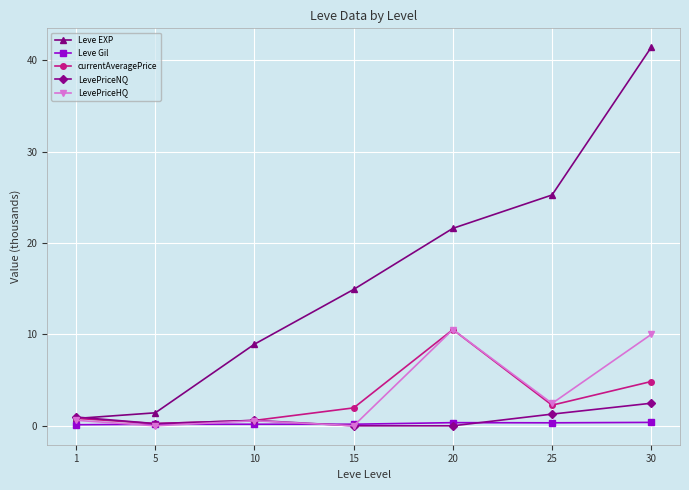

What is the difference between the second highest and minimum values in the LevePriceNQ series?

1.3